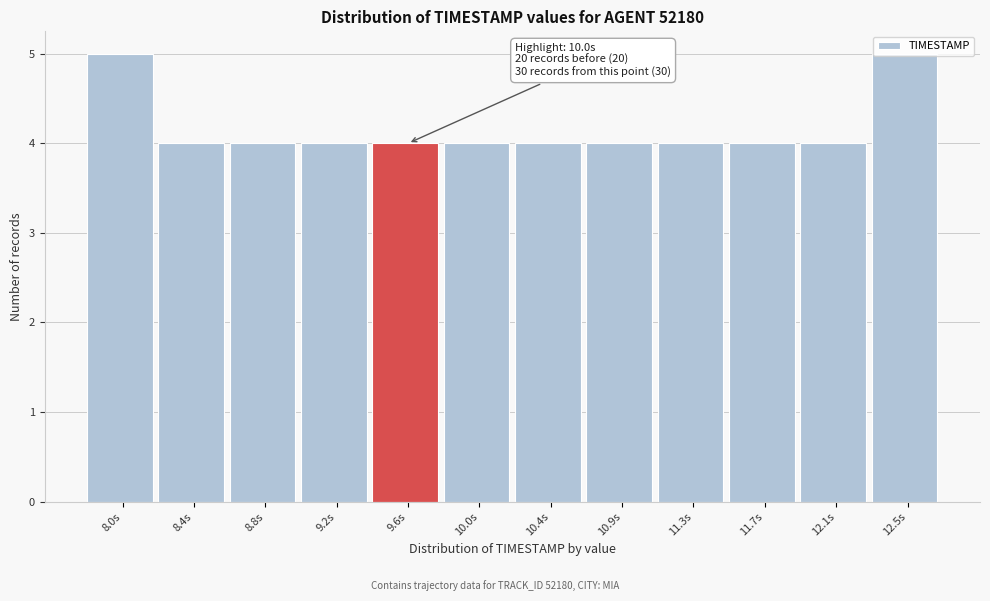

What is the ratio of the value at 12.1s to the value at 10.0s?

1.0